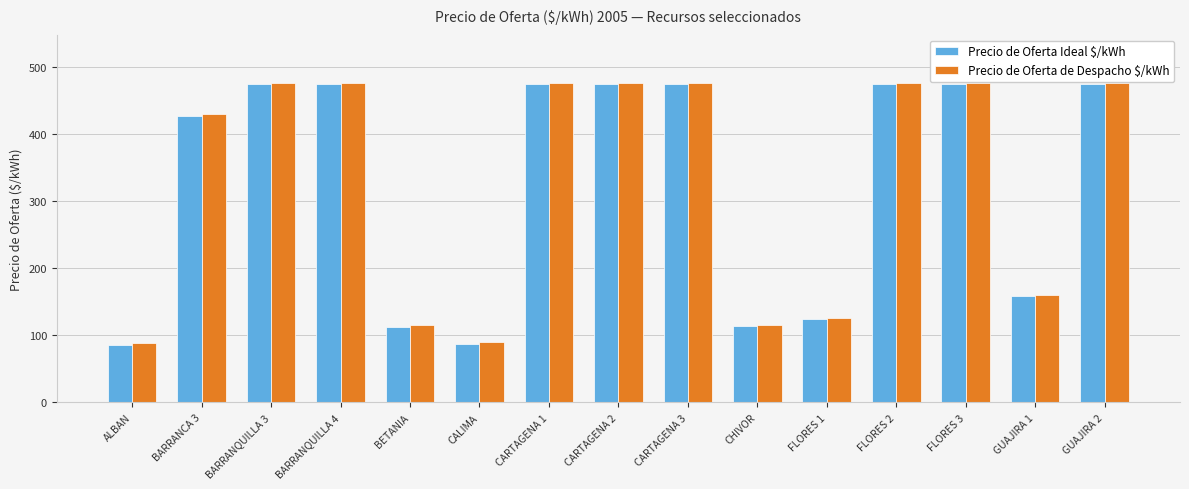

What is the total value across all series at FLORES 2?

952.1